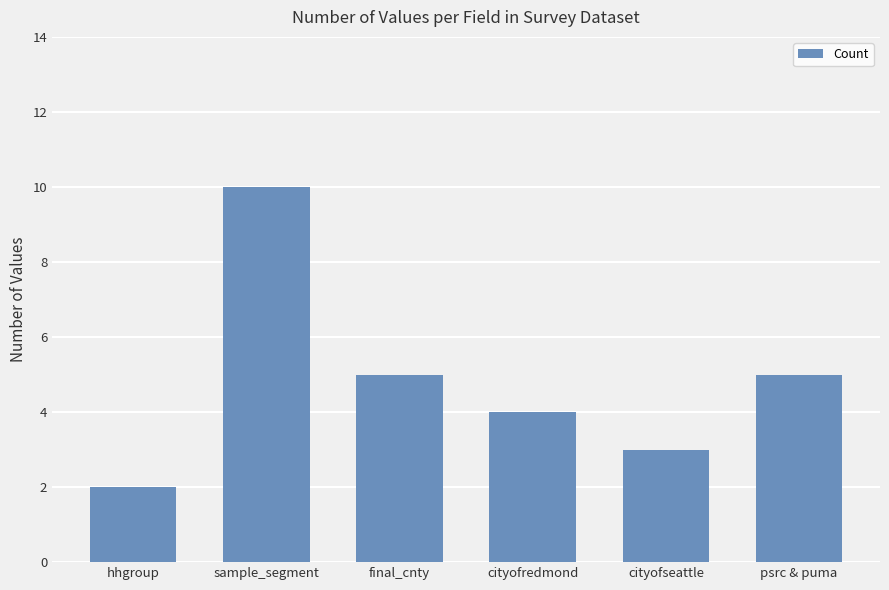

How many values are between 3 and 5?

4